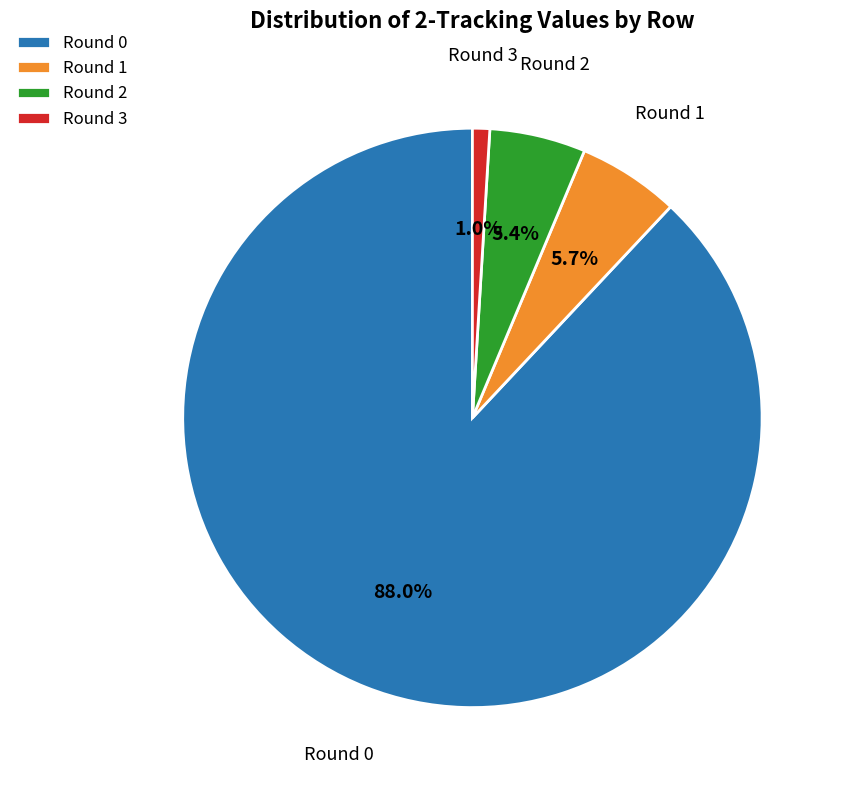

Which category has the smallest portion of the pie?

Round 3